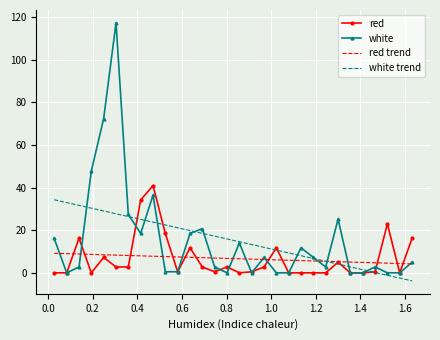

List the series in order of their peak value, lowest first.

red trend, white trend, red, white